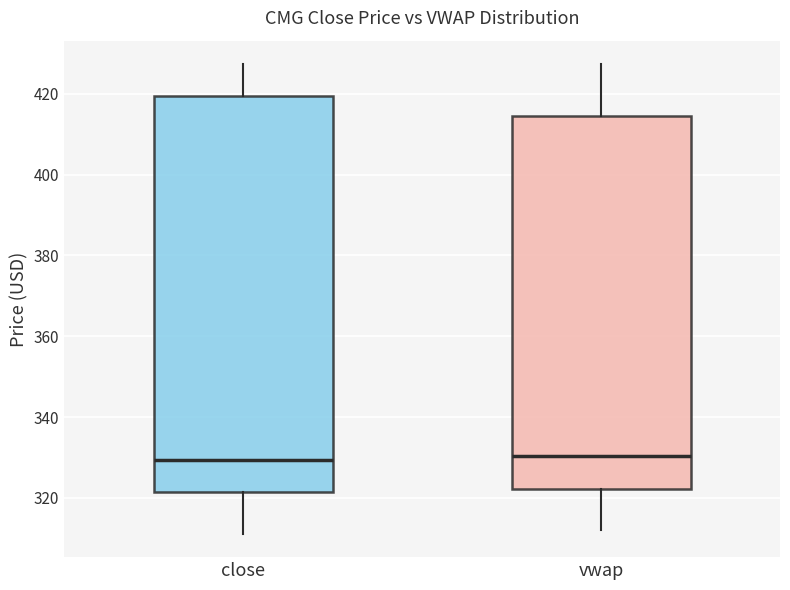

Which box is the tallest, from its lower edge to its upper edge?

close